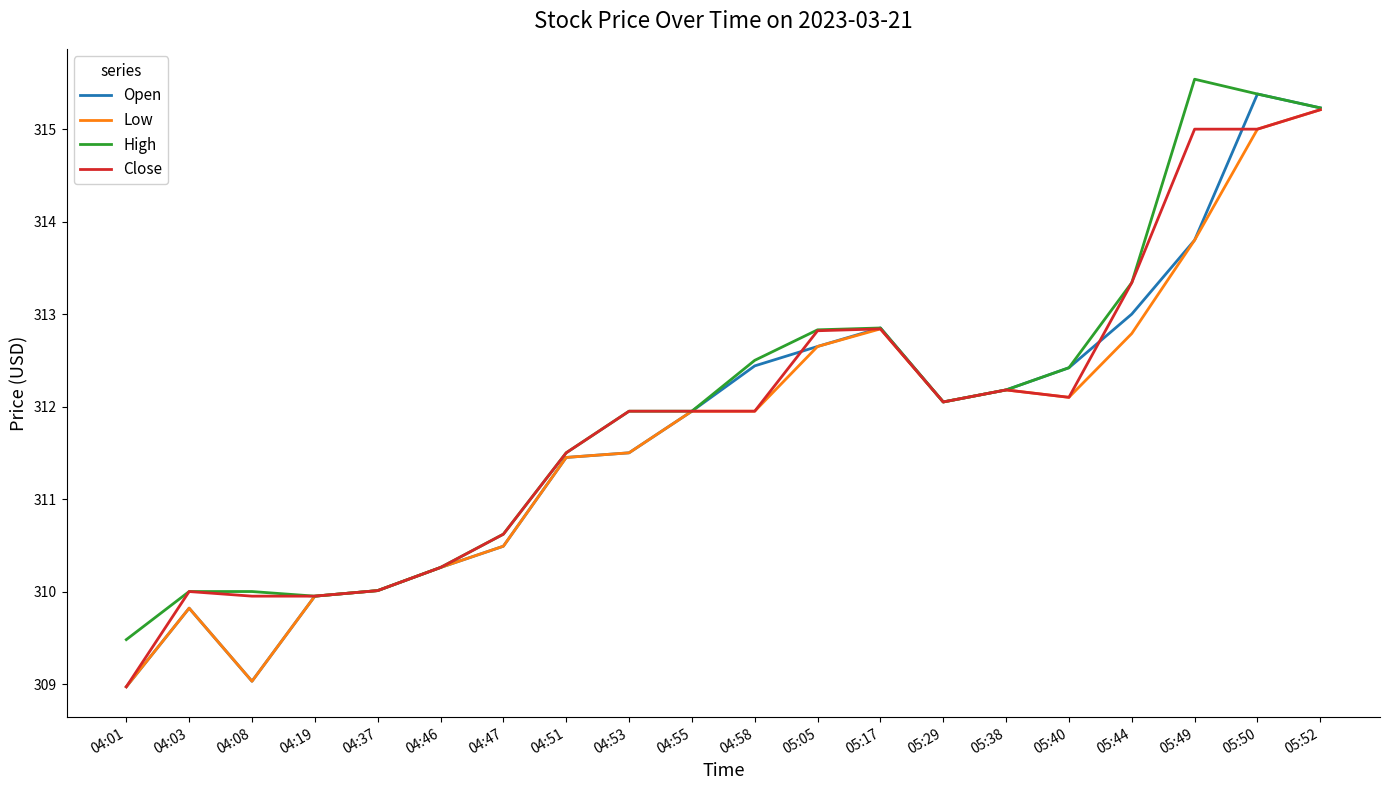

What position from the left is 04:03?

2